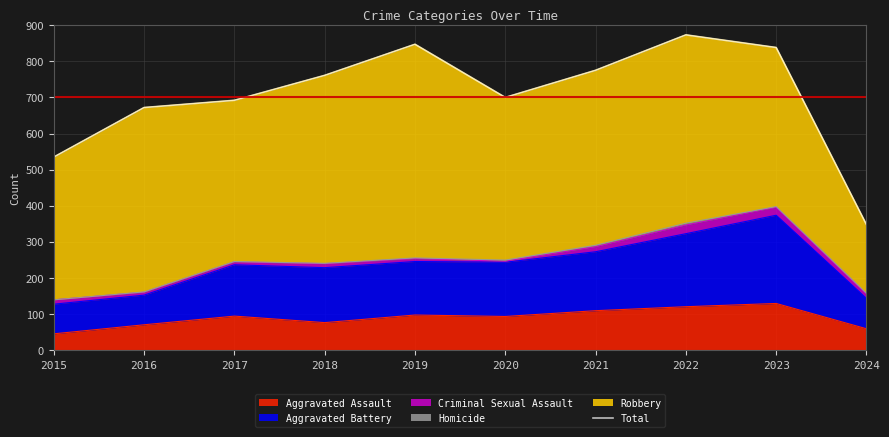

What is the smallest value displayed?

348